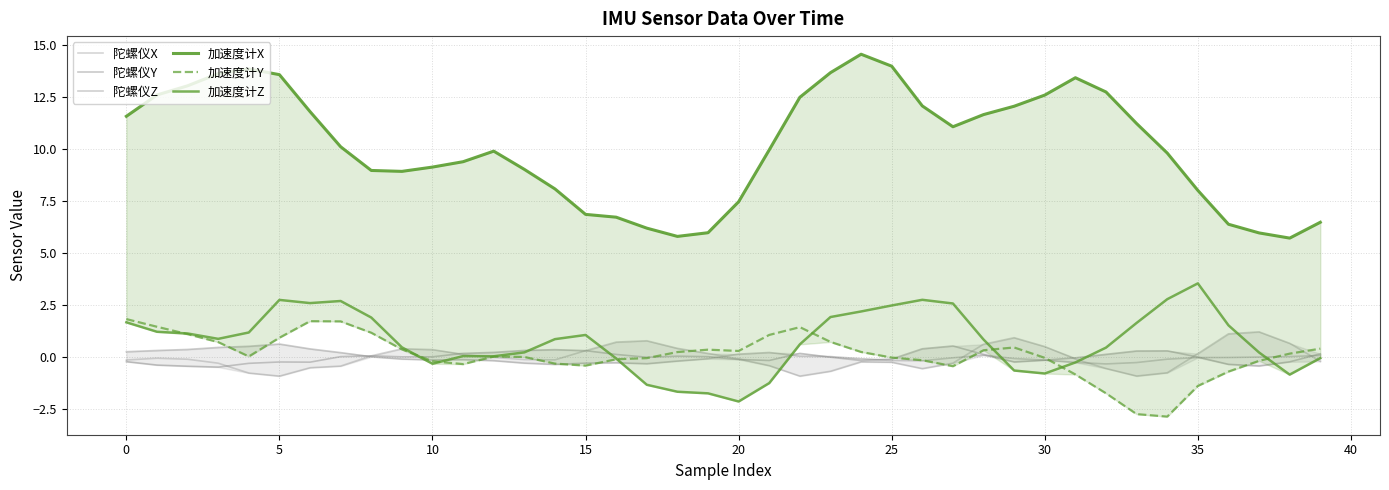

The 加速度计Y series shows -0.4 at 31. True or false?

False